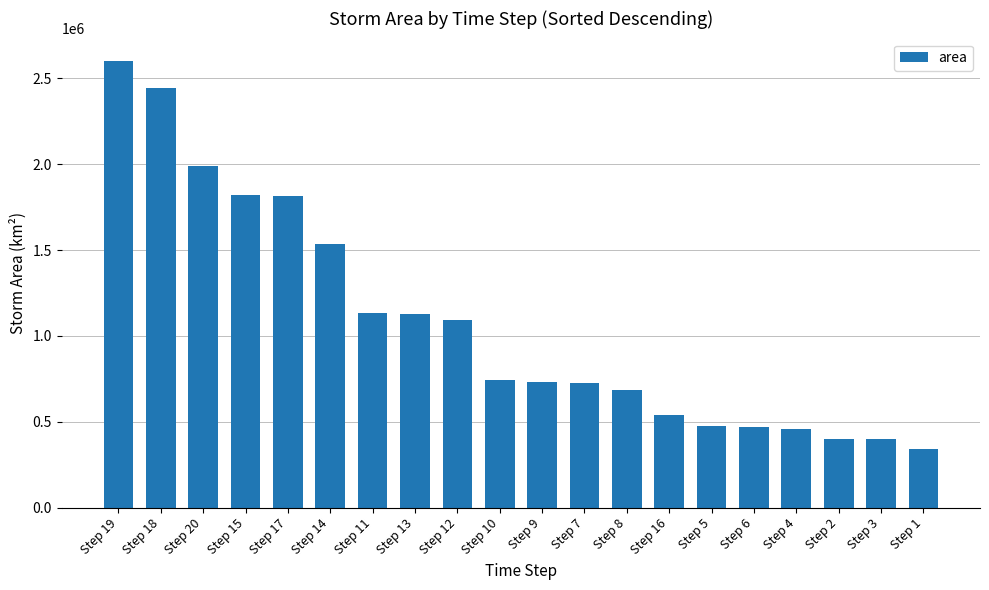

Between Step 11 and Step 4, which is larger?

Step 11